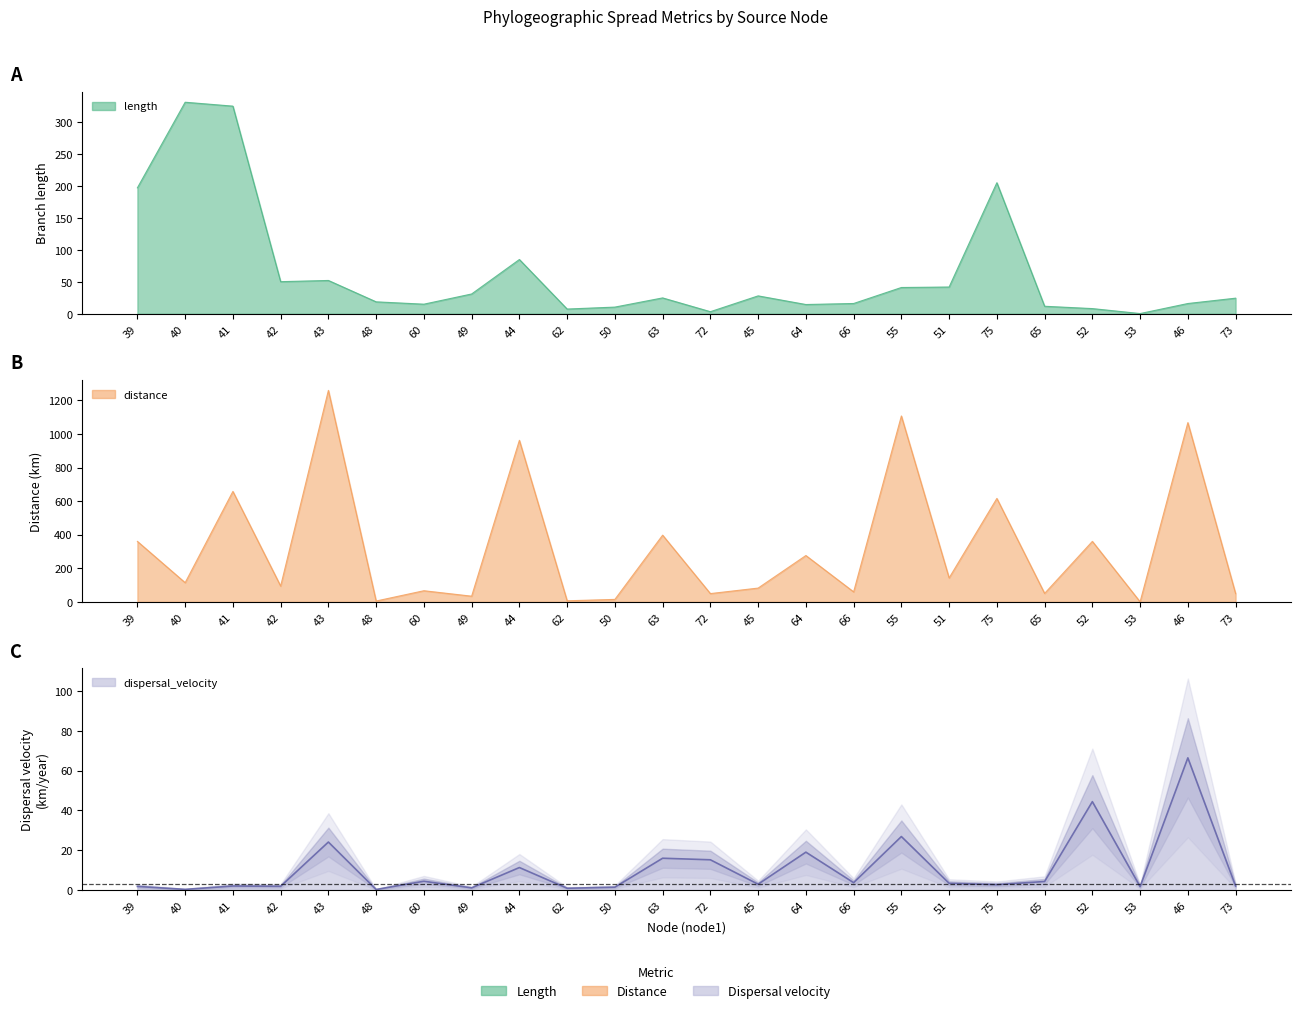

What position from the right is 40?

23